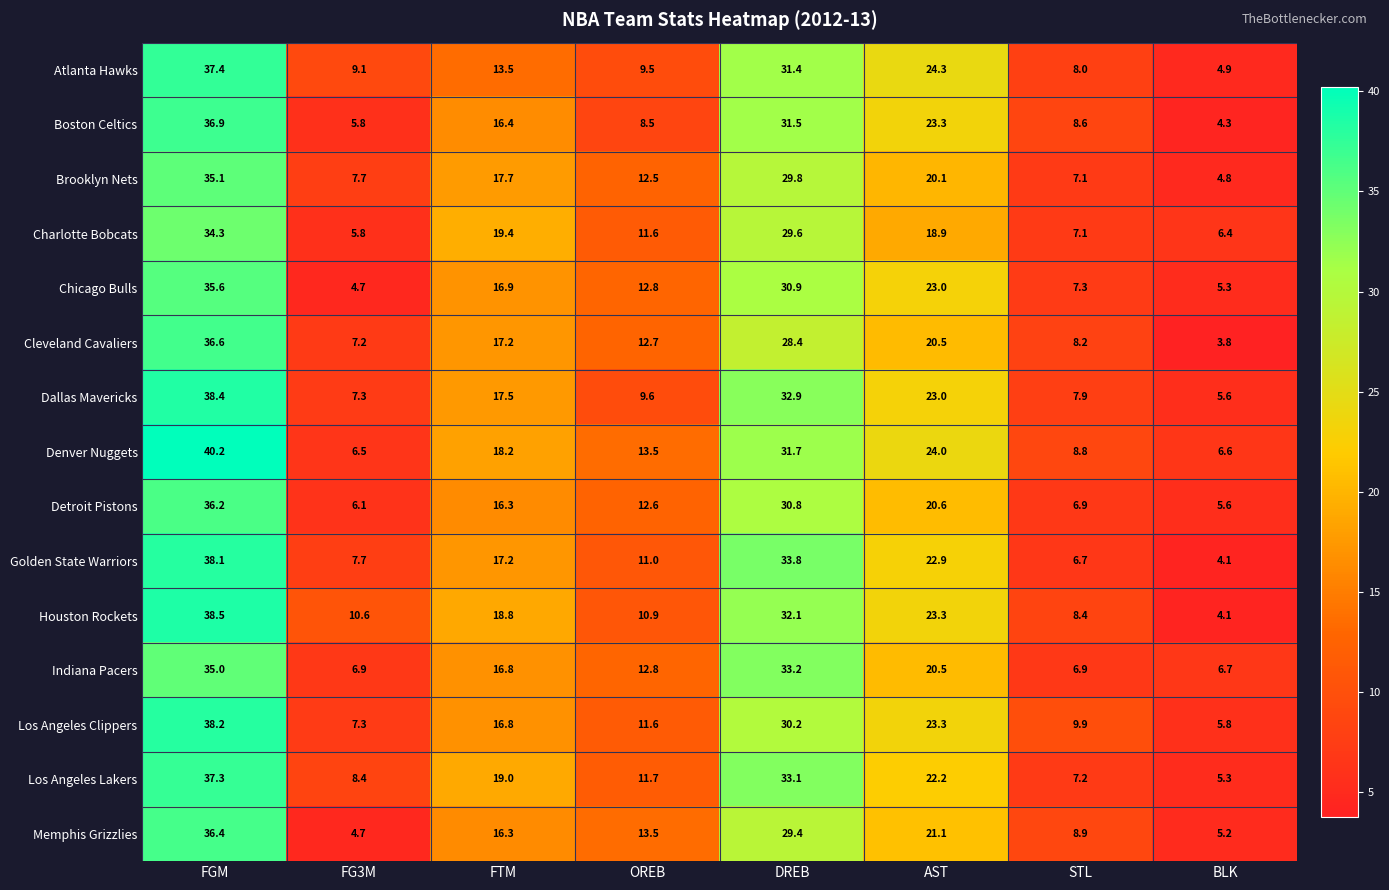

True or false: Atlanta Hawks has a value of 2.9 at STL.

False